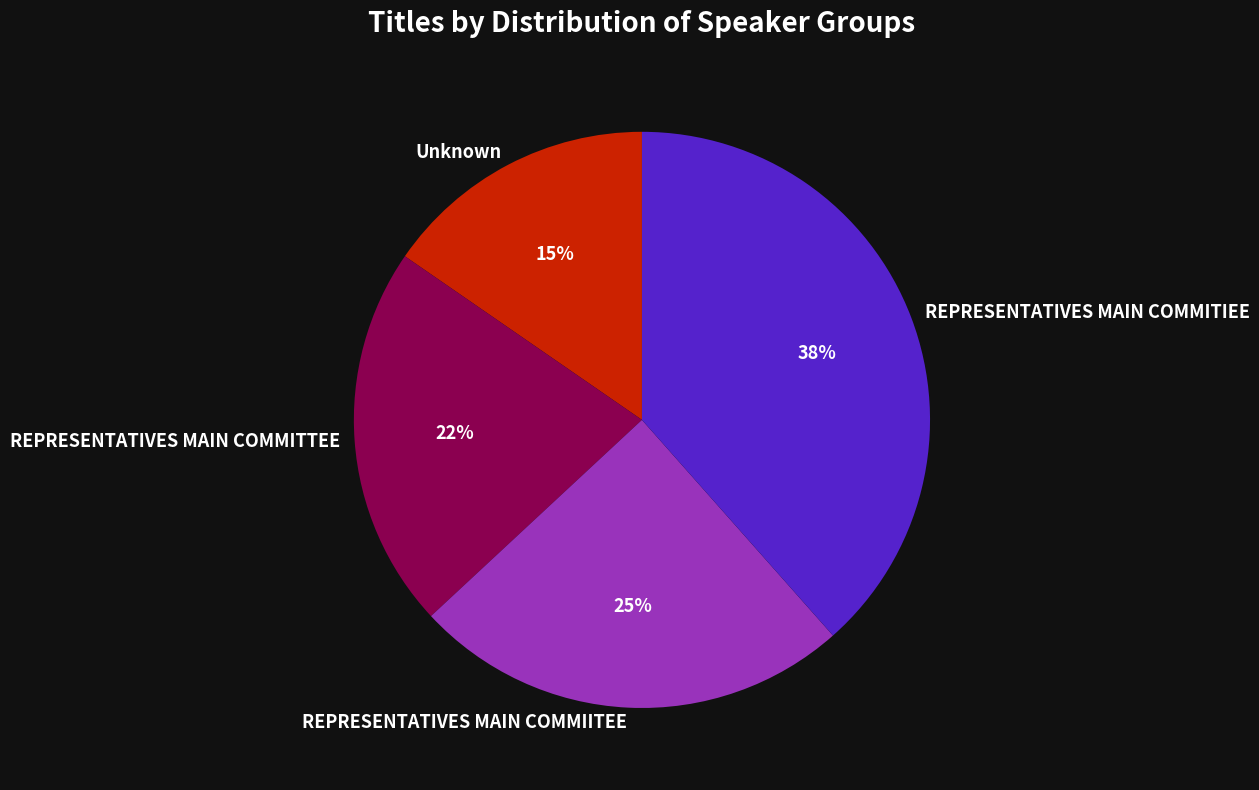

Is it true that REPRESENTATIVES MAIN COMMITIEE is 27% of the pie?

False